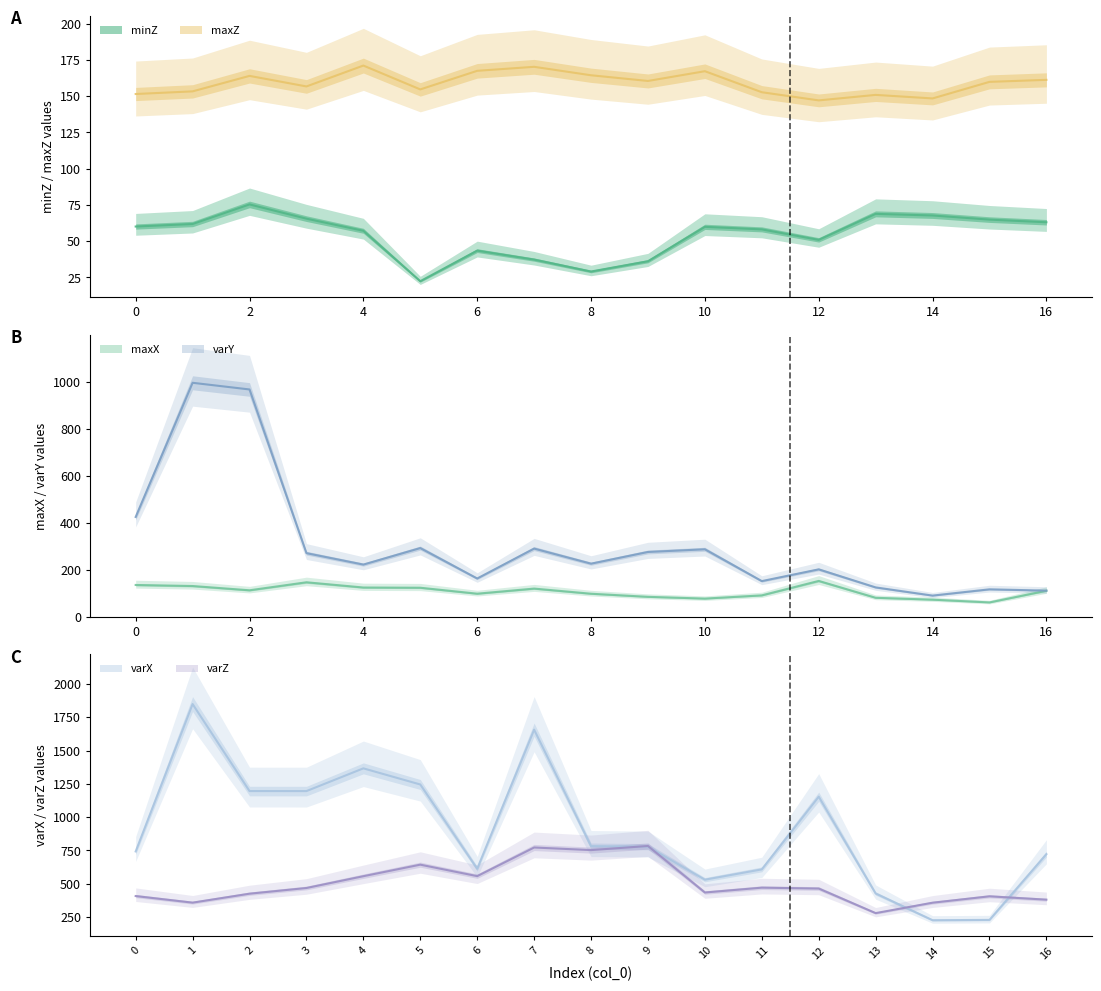

How many data points in maxX are above 109?

9